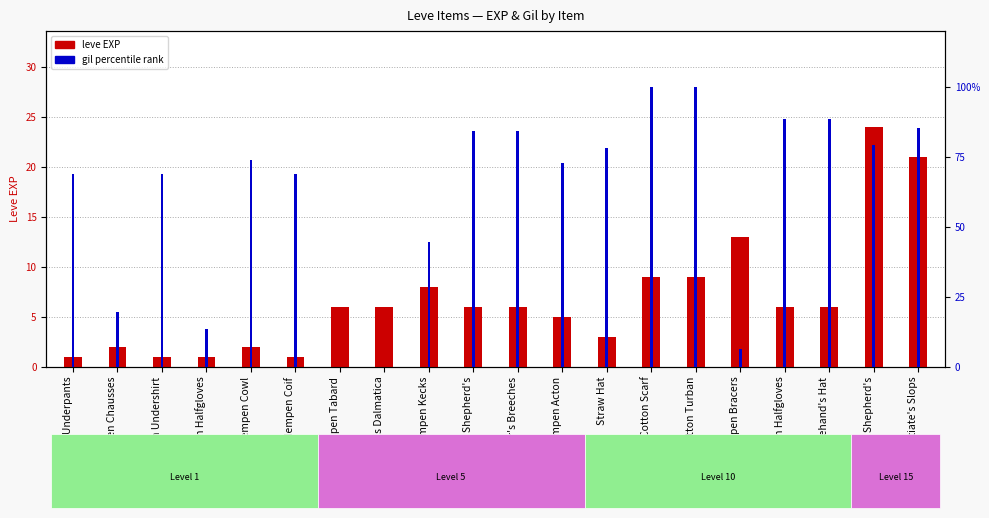

The value of leve EXP at Hempen Kecks is 5.2. True or false?

False